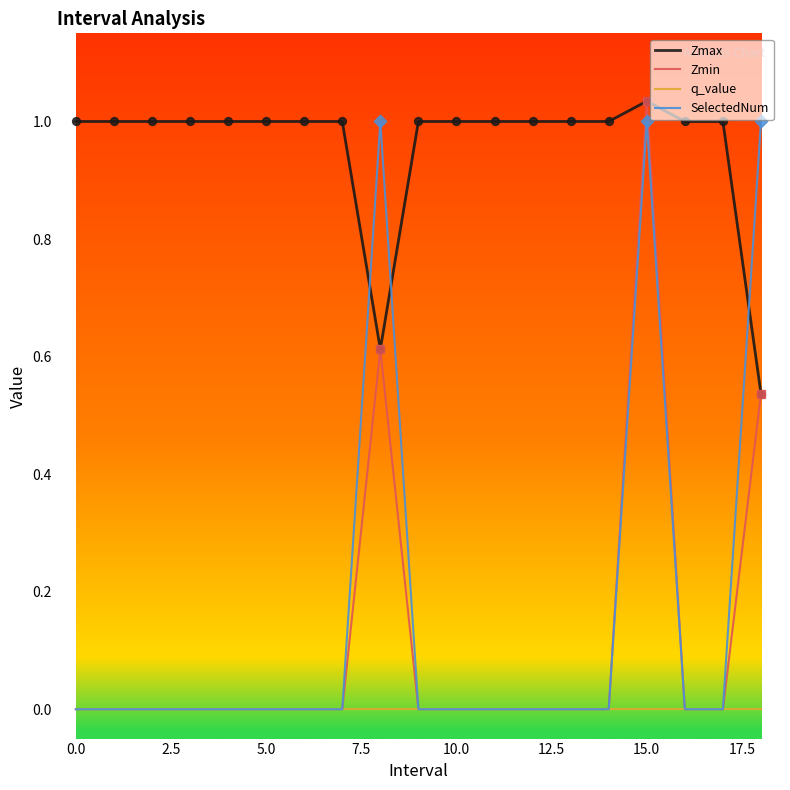

Which series has the largest total across all categories?

Zmax